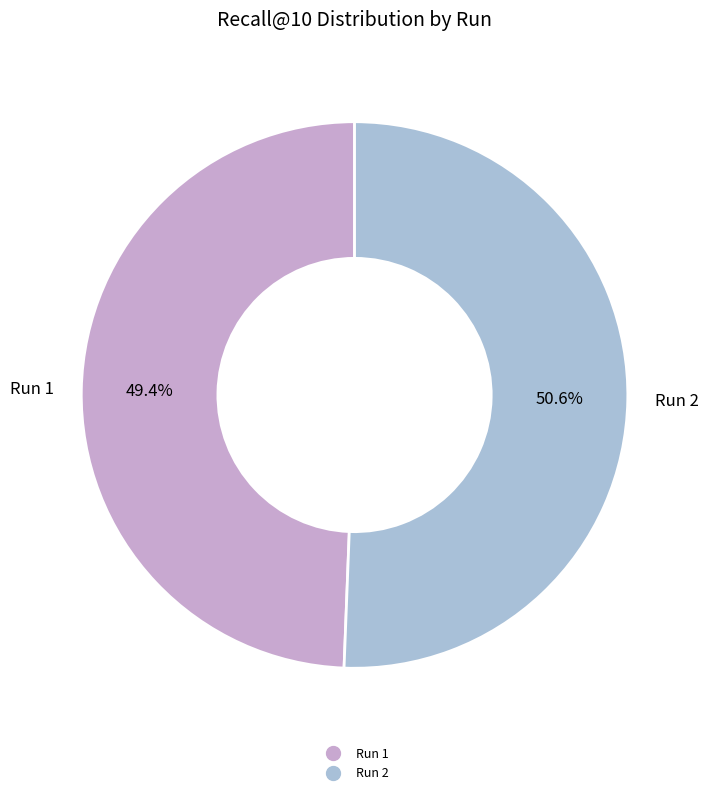

Is there a majority slice in this chart?

Yes